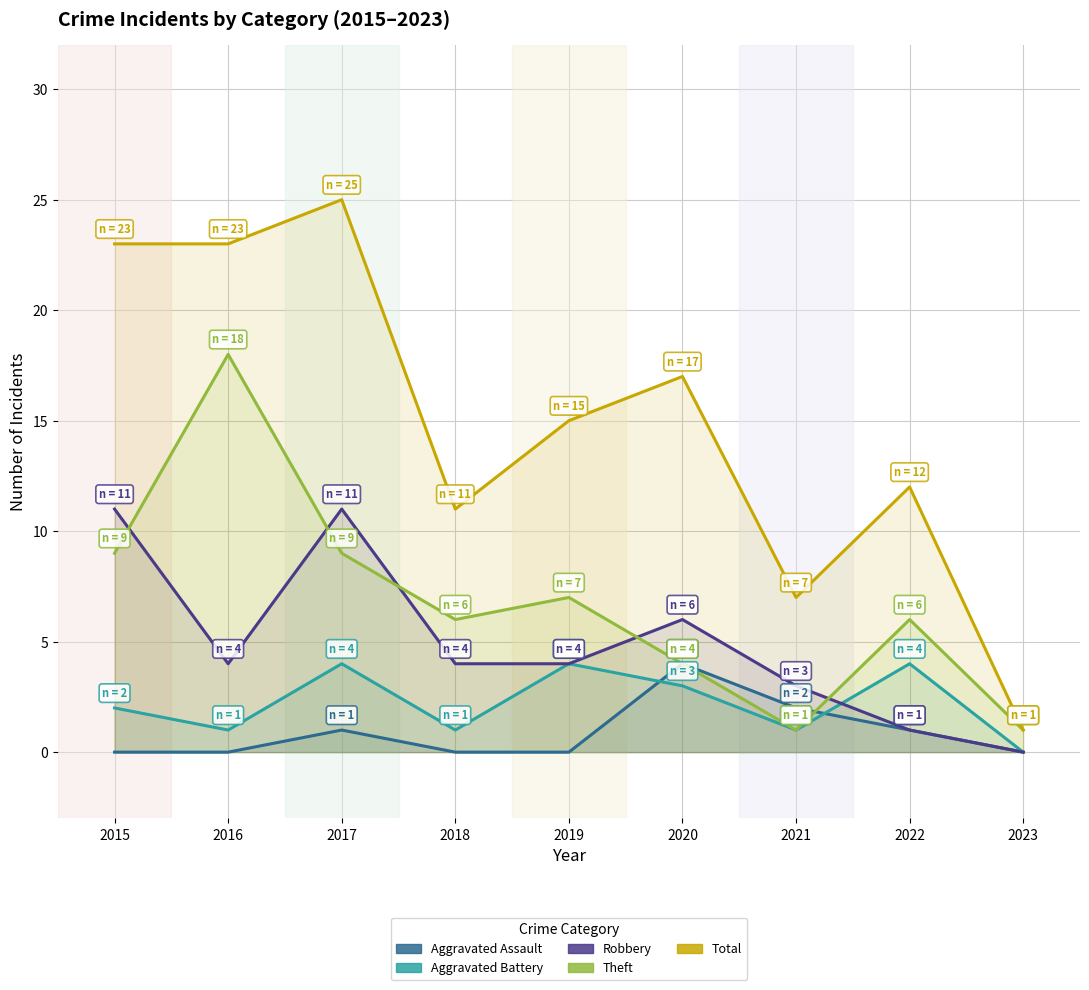

Which series has the largest range (max minus min)?

Total